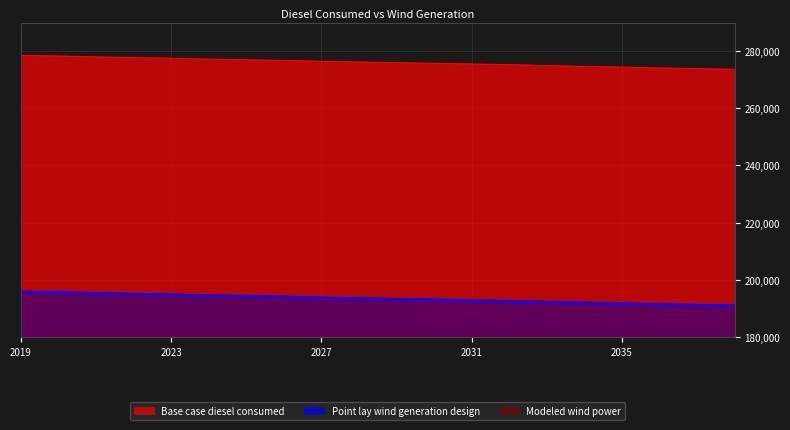

What is the value of the Modeled wind power point at the 3rd from the left?

193819.5